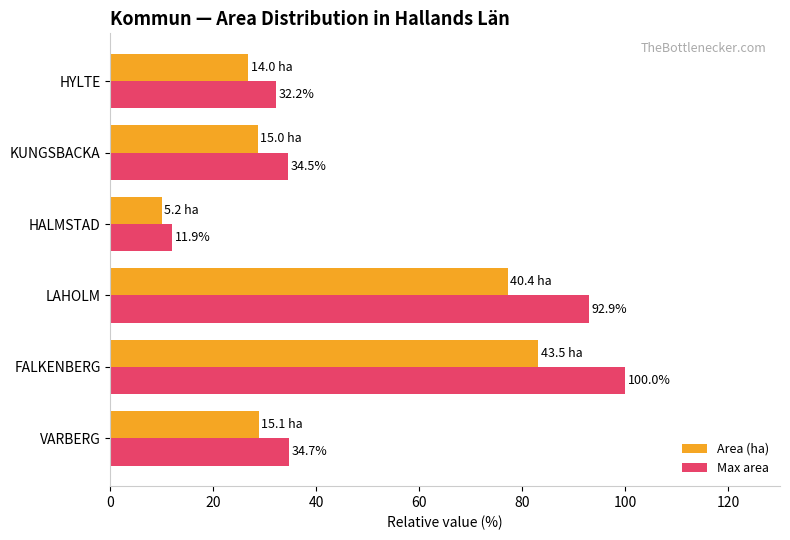

Rank the categories by Max area value from lowest to highest.

HALMSTAD, HYLTE, KUNGSBACKA, VARBERG, LAHOLM, FALKENBERG